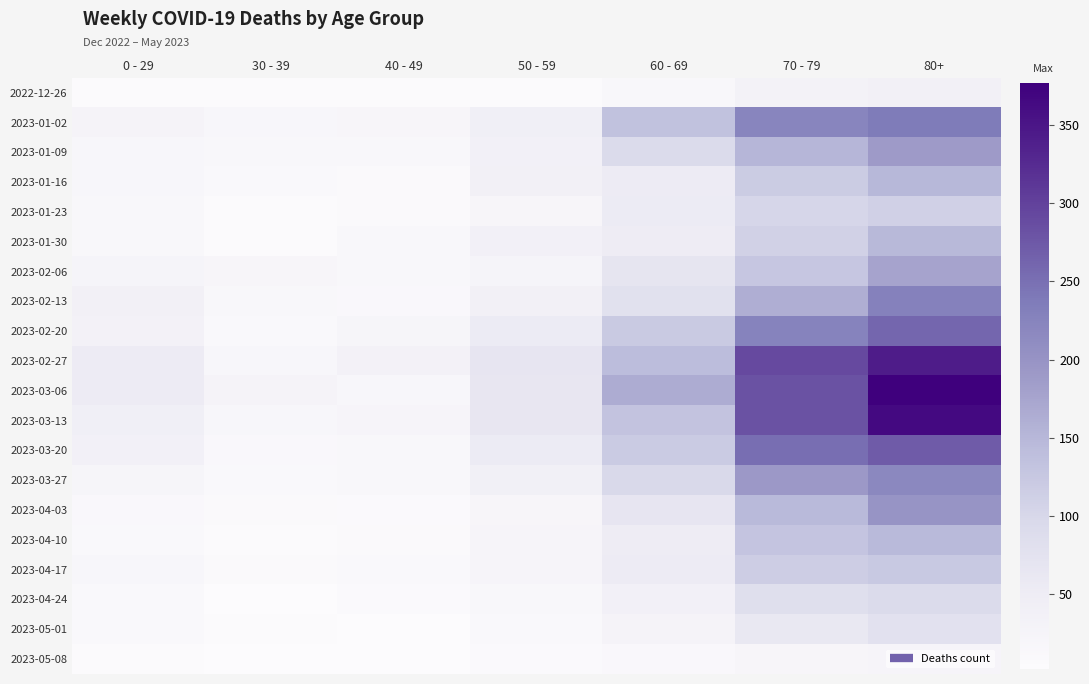

What is the maximum value shown in the chart?

377